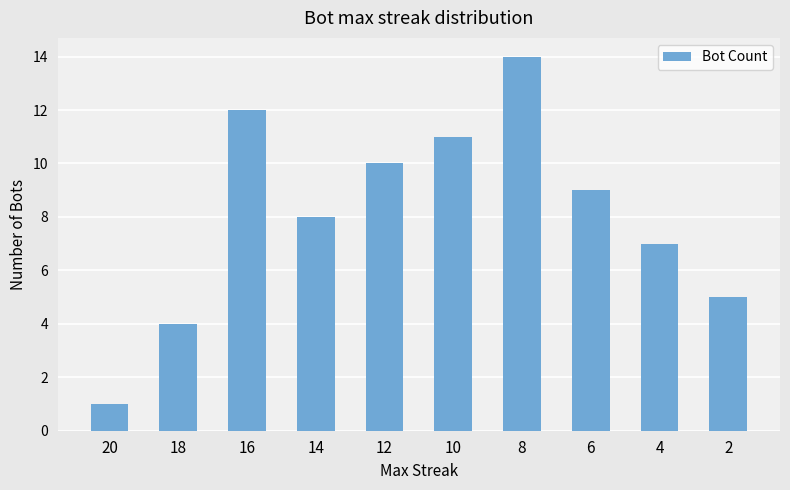

How many series are shown in this chart?

1